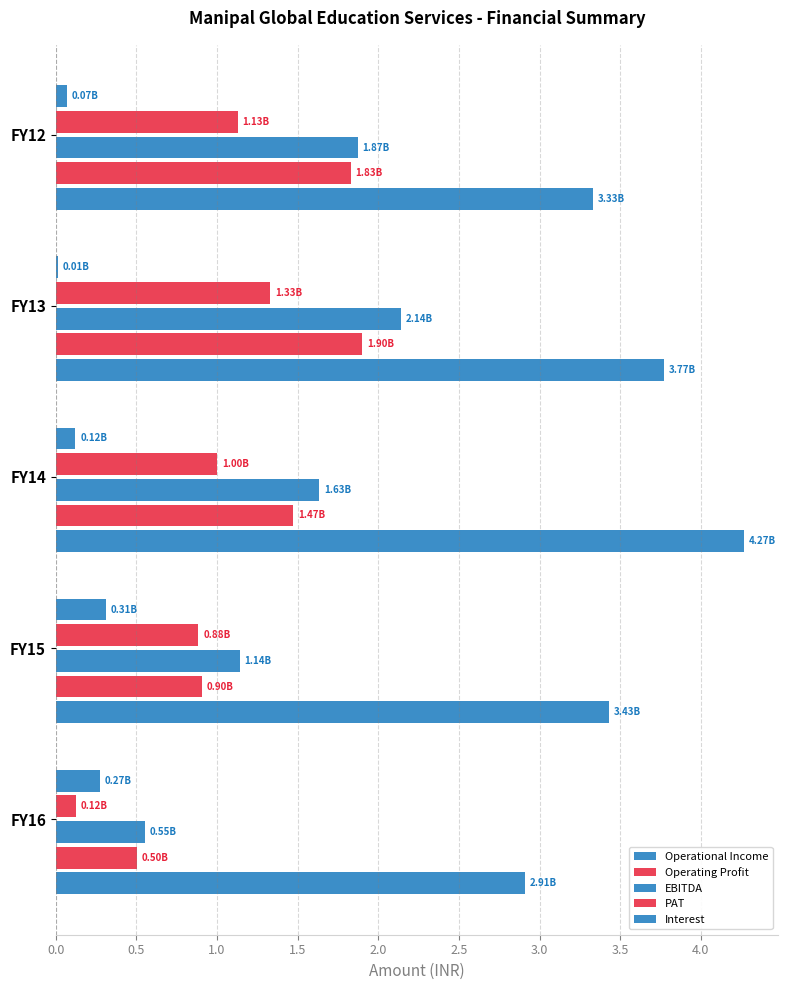

How many categories are shown in the chart?

5